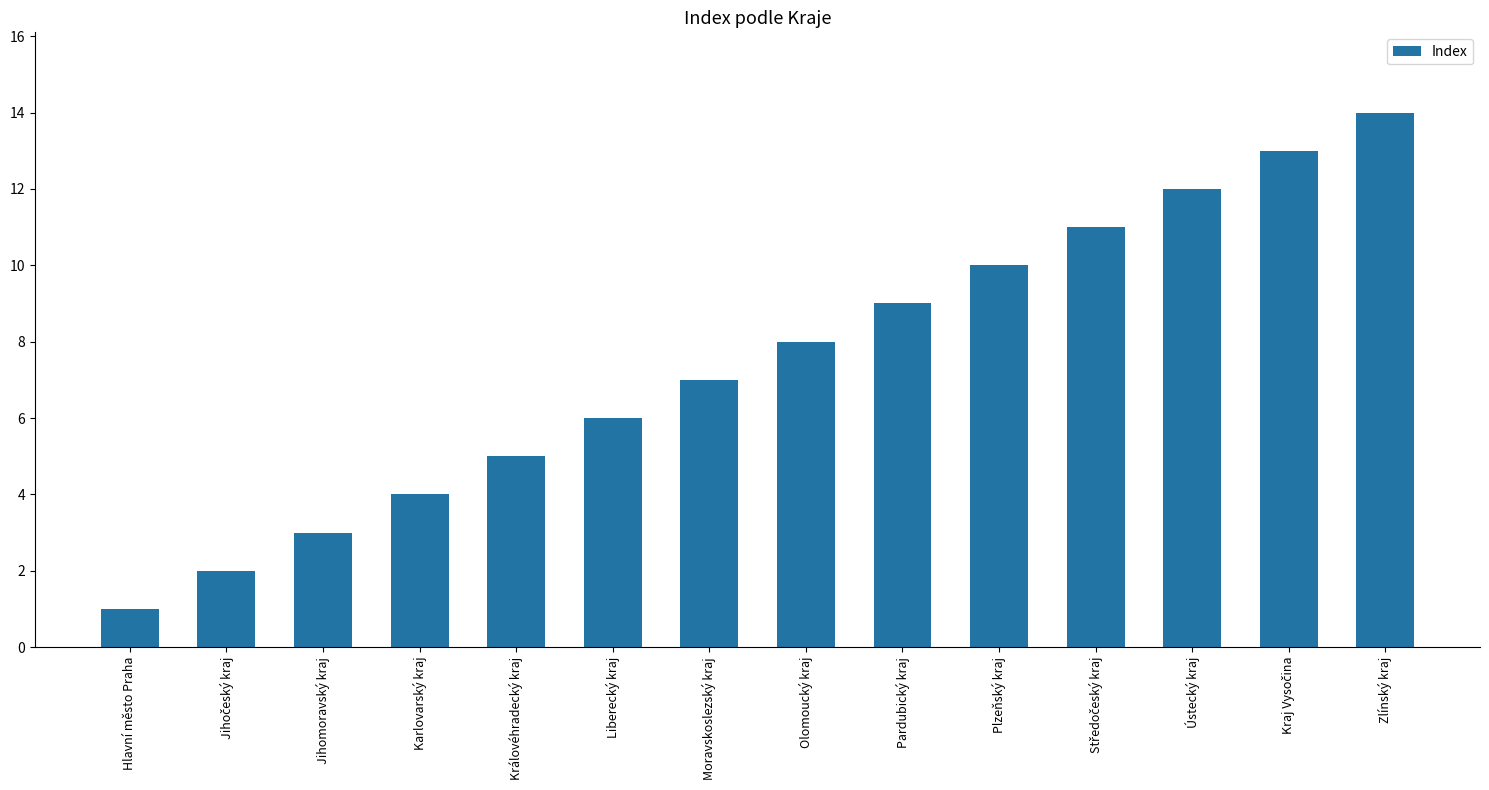

What is the difference between the second highest and minimum values?

12